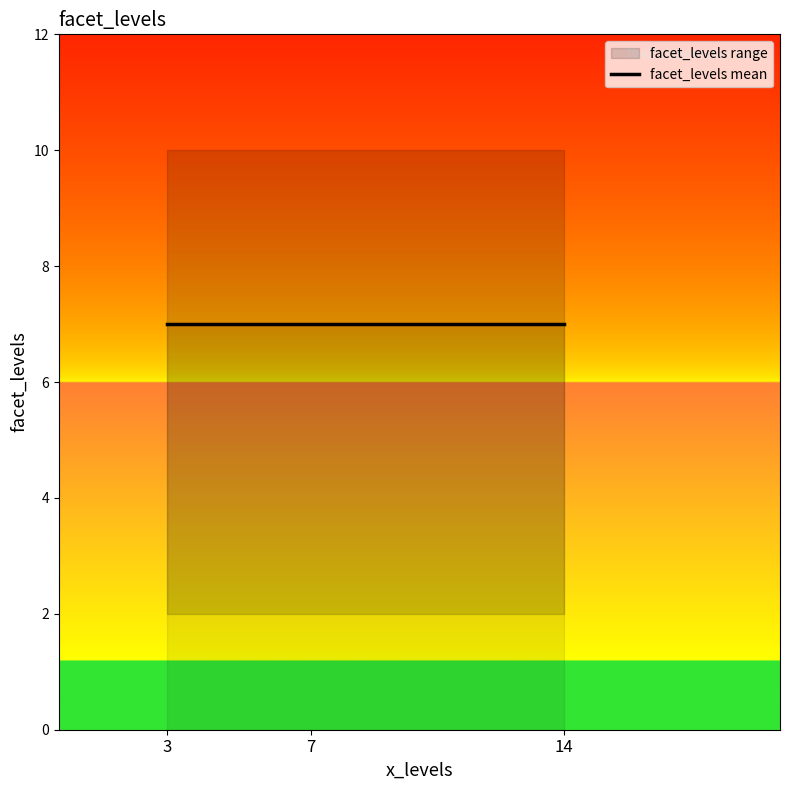

Is it true that the value at 14 is 10?

True